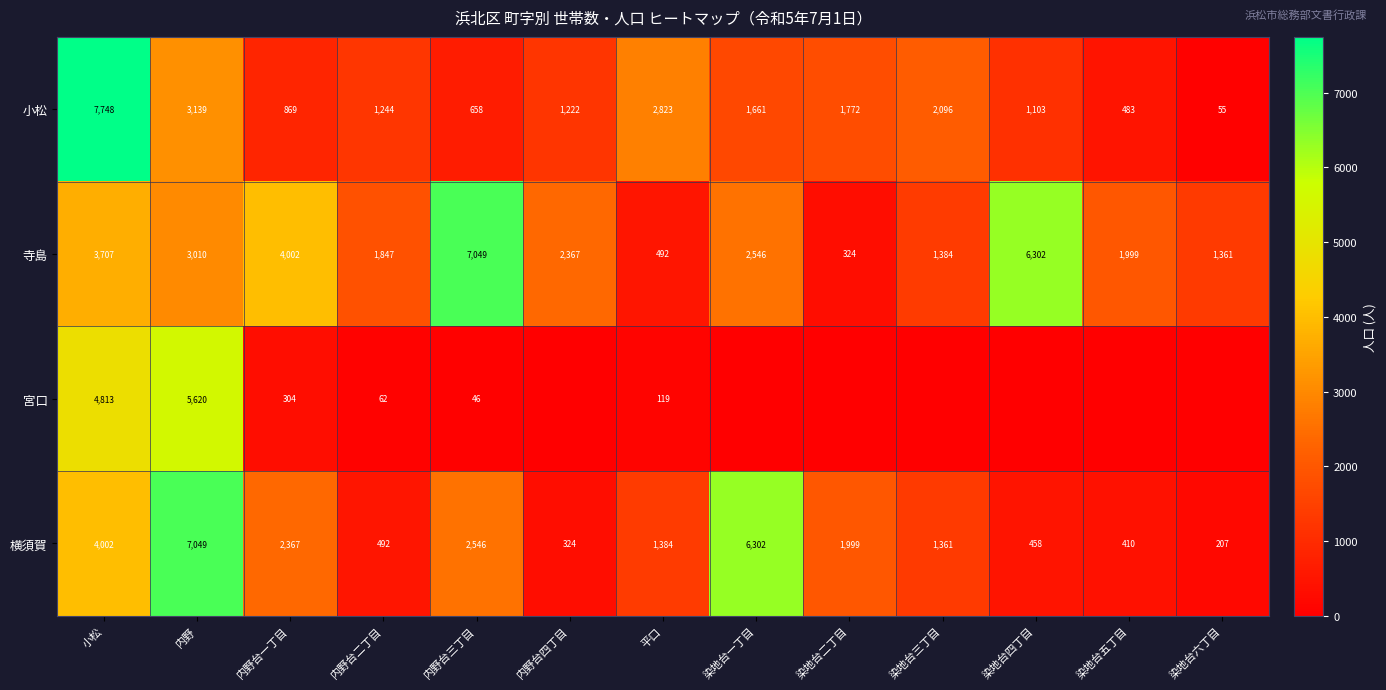

At which label does 小松 reach its peak?

小松